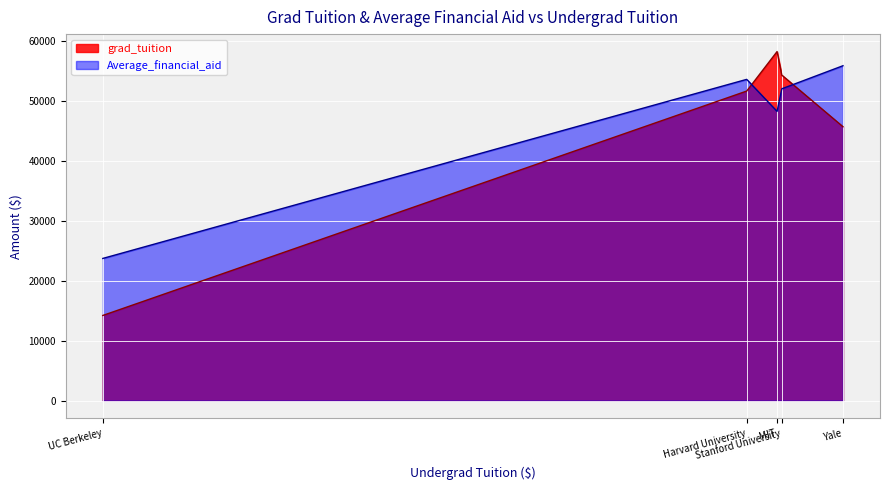

What is the sum of all Average_financial_aid values?

233513